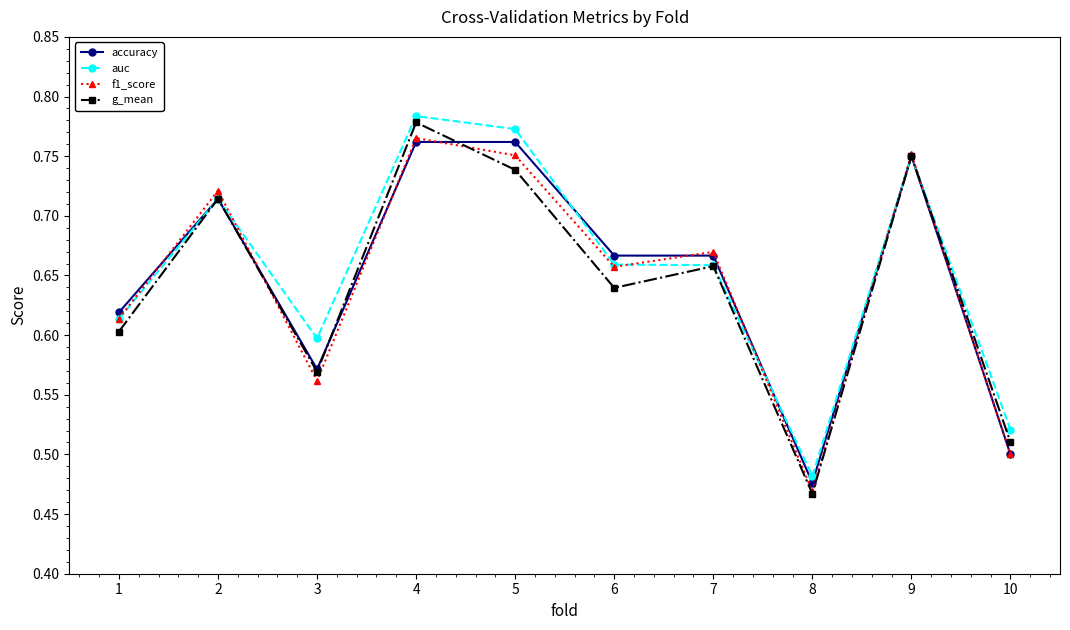

What is the total value across all series at 4?

3.1